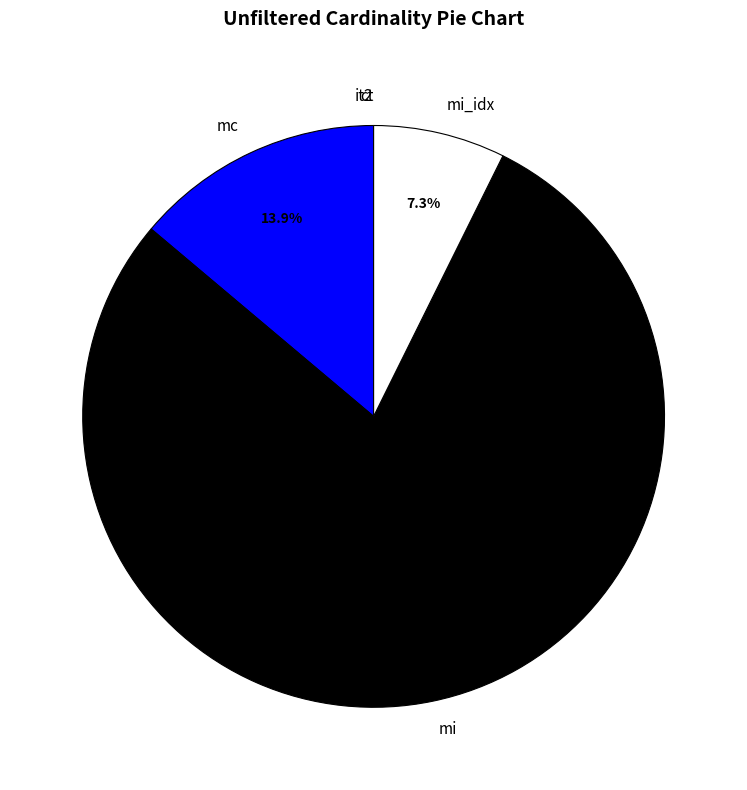

To the nearest percent, what percentage of the pie is mi?

79%